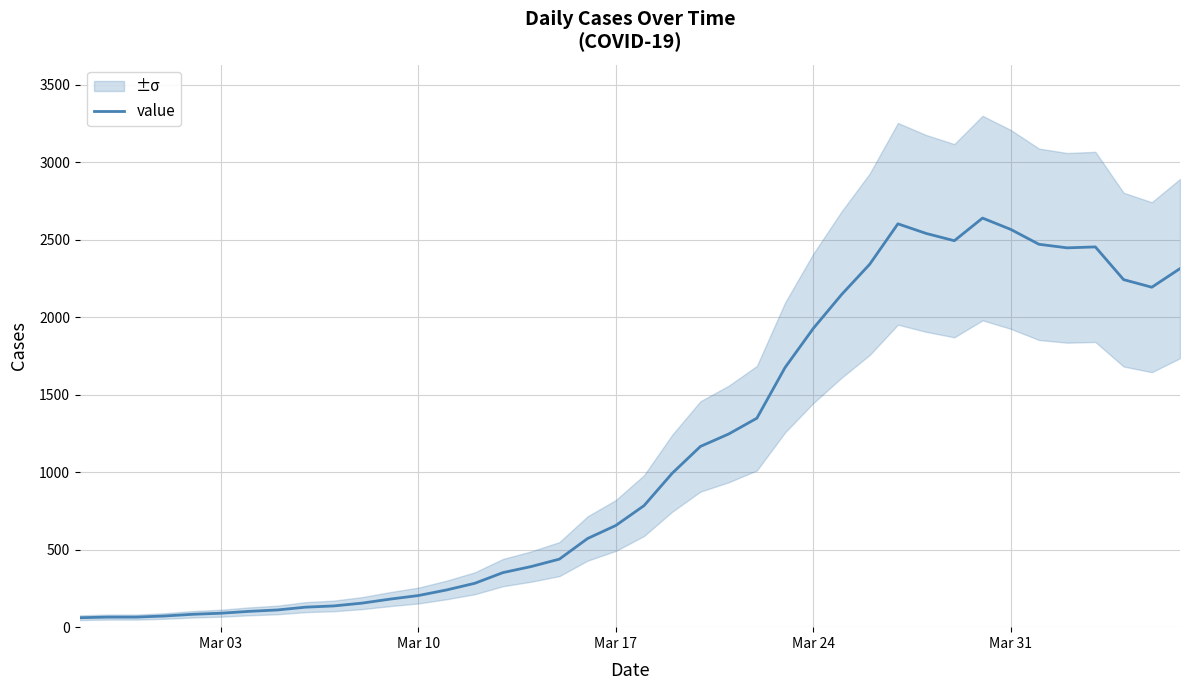

True or false: the data shows 195 at 8.

False